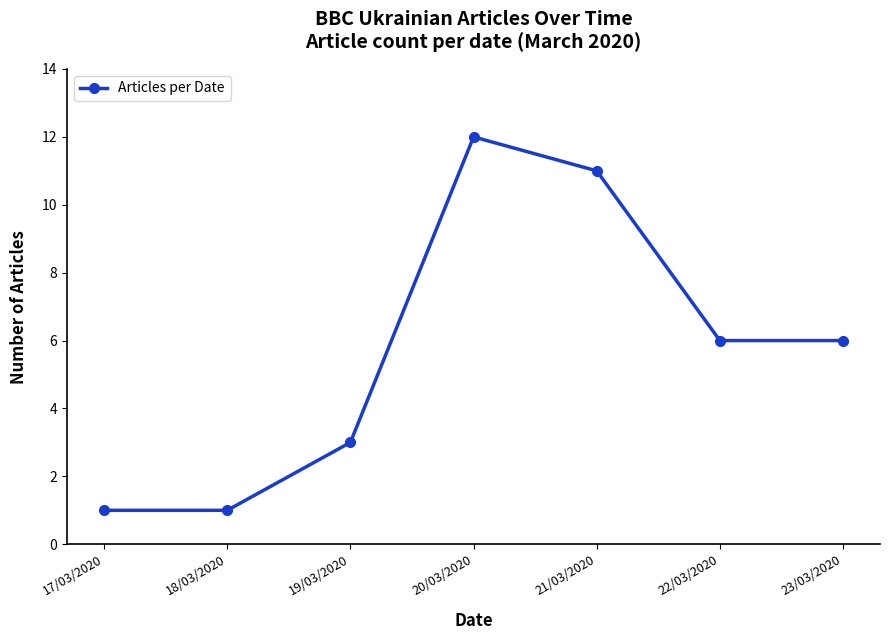

At which label does the data first exceed 6?

20/03/2020